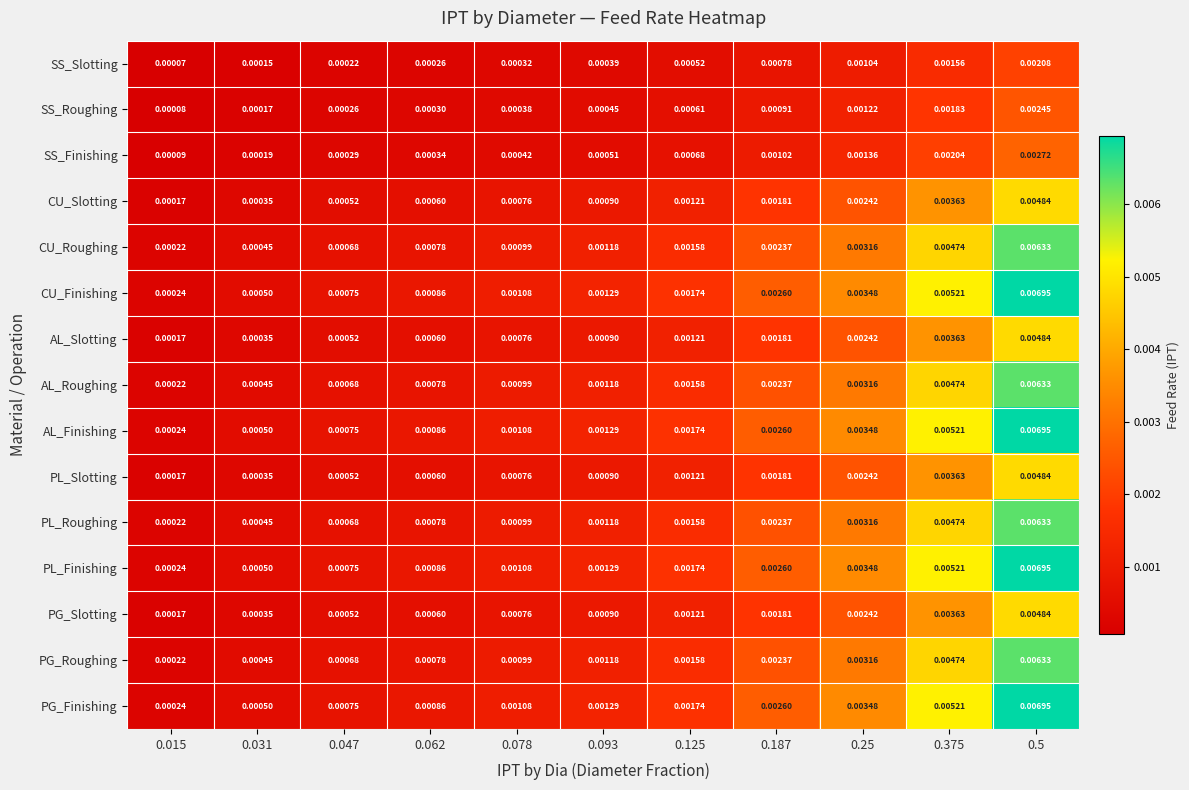

Is the value of PL_Finishing at 0.093 greater than the value of CU_Slotting at 0.25?

No